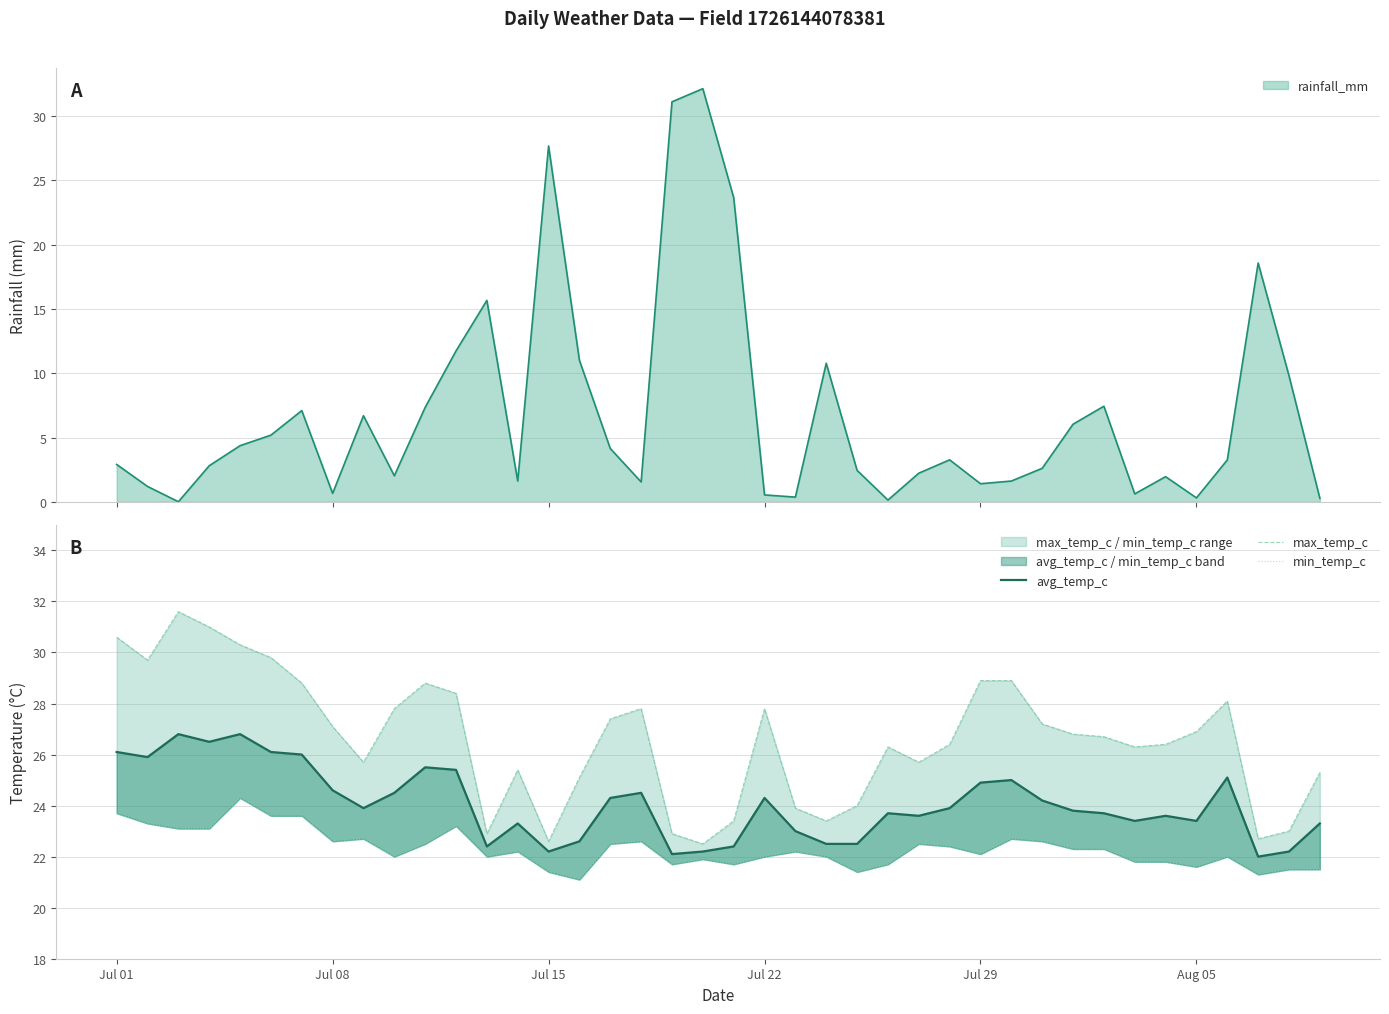

What is the label of the 6th point from the left?

Aug 05